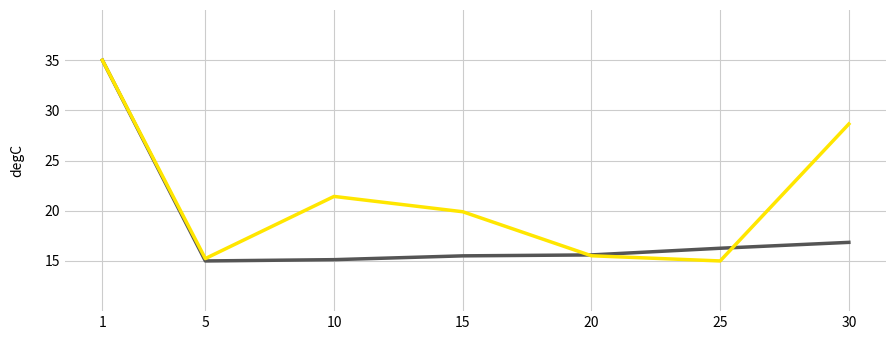

What is the total value across all series at 20?

31.1